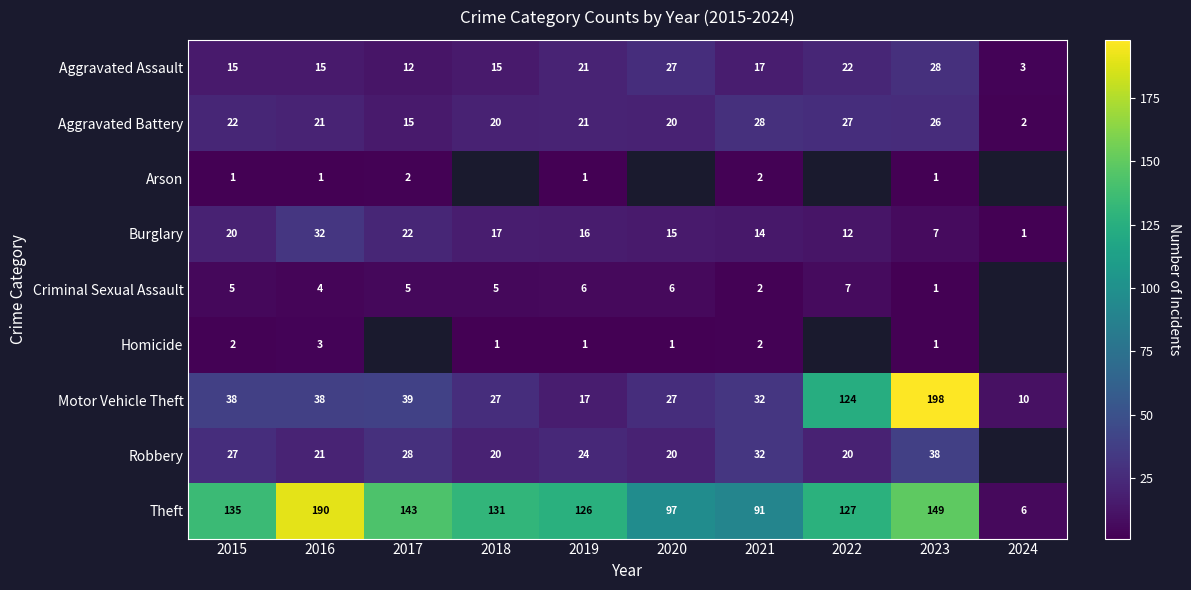

Which category has the lowest value in the Theft series?

2024